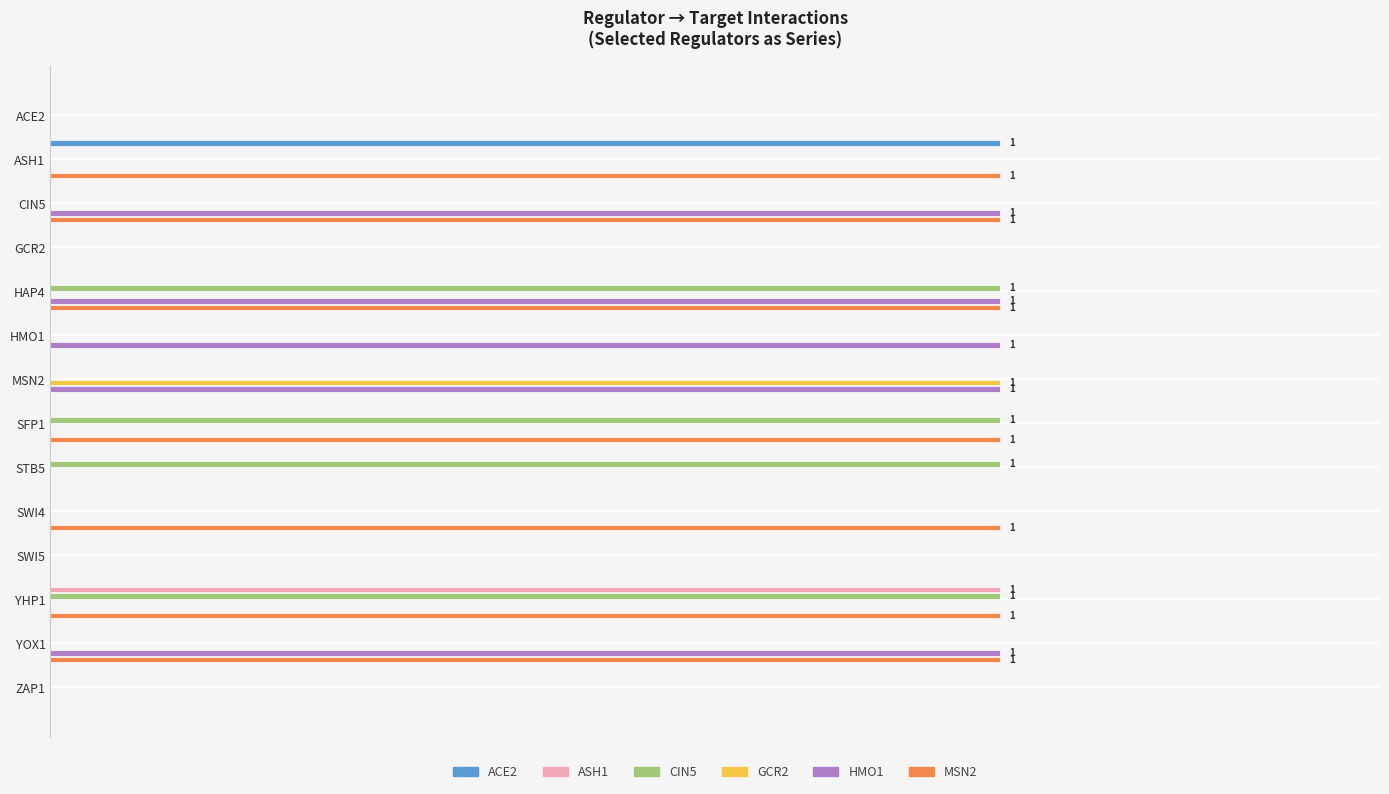

What is the maximum value shown in the chart?

1